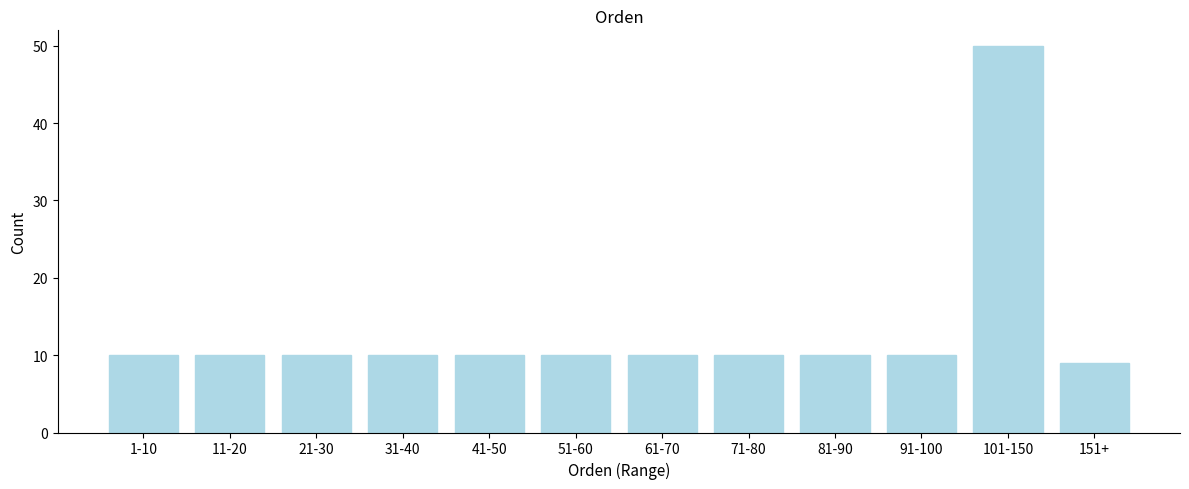

Reading left to right, transcribe all the data shown in this chart.

1-10=10	11-20=10	21-30=10	31-40=10	41-50=10	51-60=10	61-70=10	71-80=10	81-90=10	91-100=10	101-150=50	151+=9